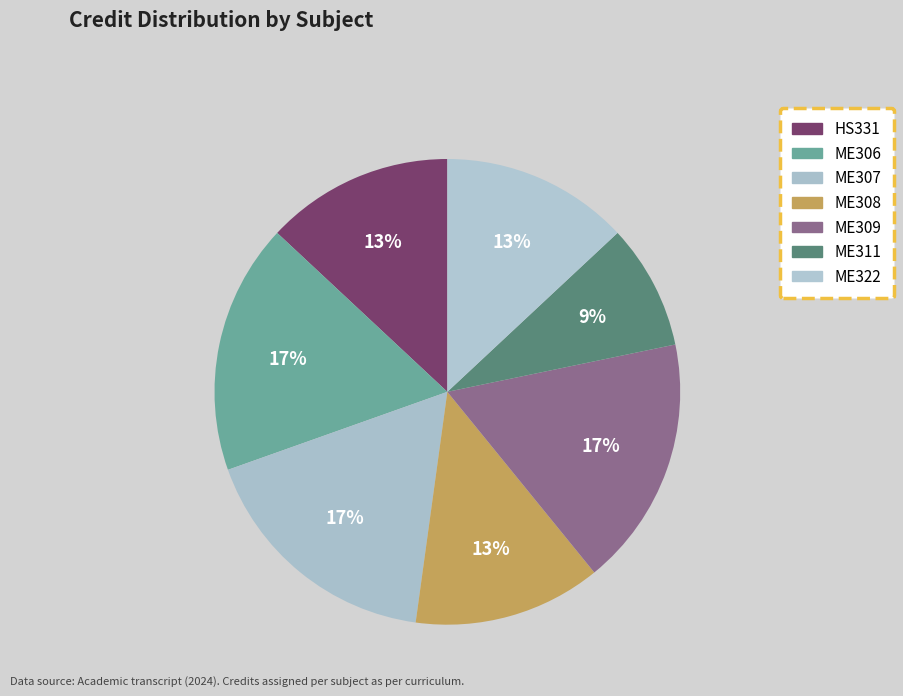

Between HS331 and ME309, which is larger?

ME309